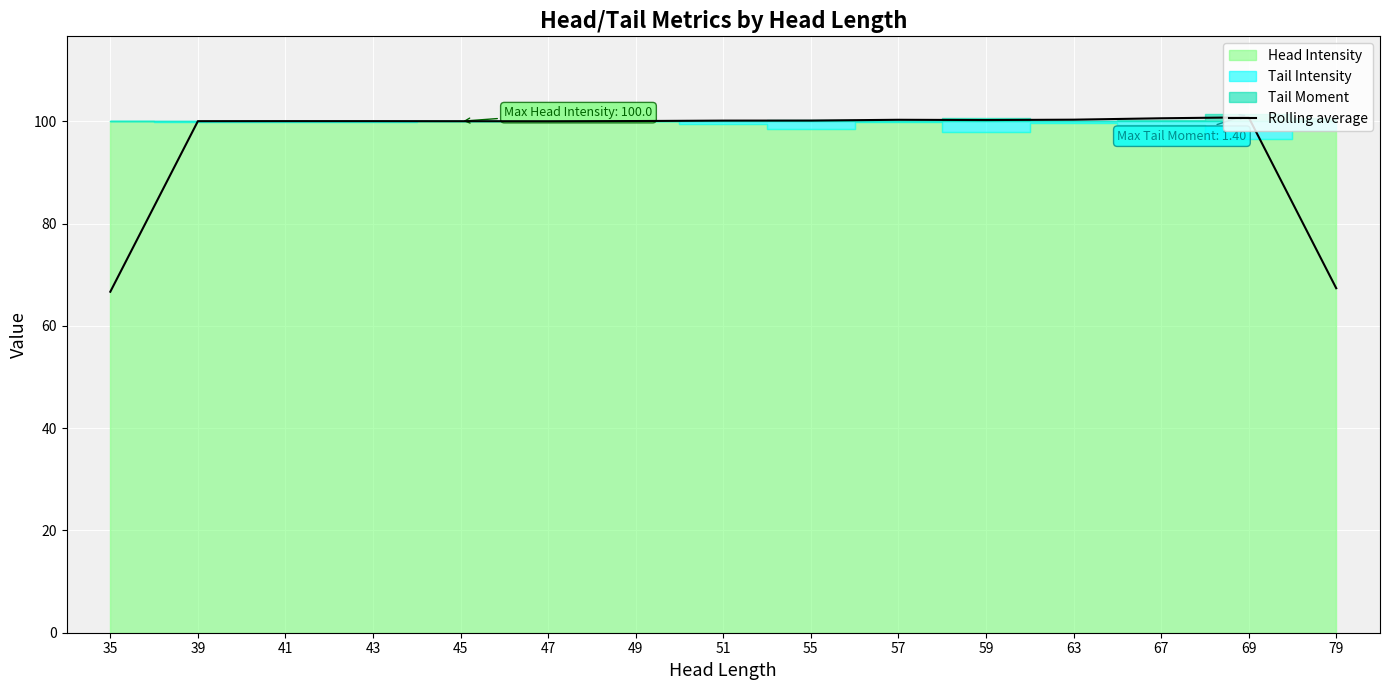

Reading left to right, extract all data points from this chart.

66.7	100.0	100.0	100.0	100.0	100.0	100.0	100.1	100.1	100.3	100.2	100.3	100.6	100.8	67.4